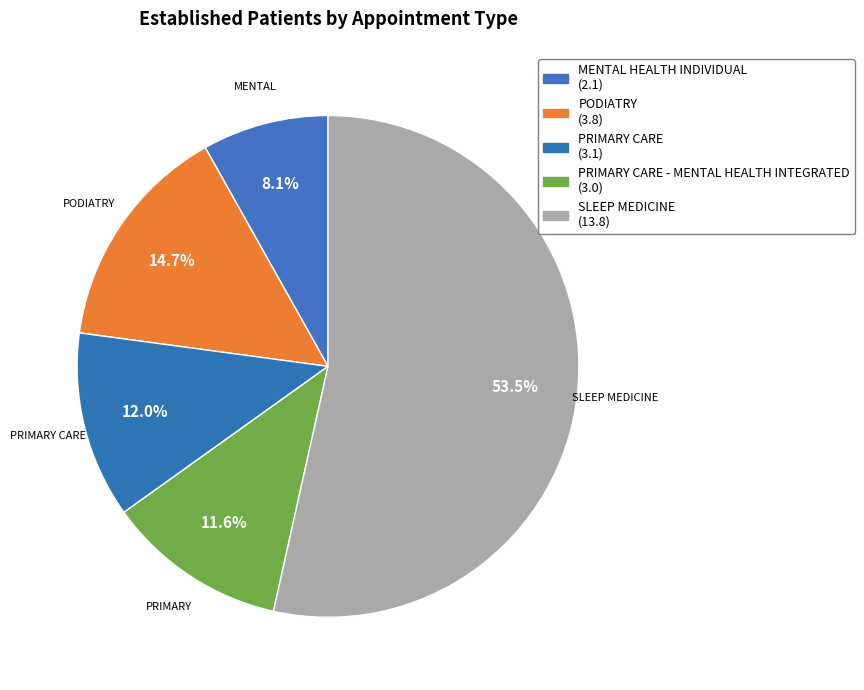

Rank the categories by value from lowest to highest.

MENTAL HEALTH INDIVIDUAL, PRIMARY CARE - MENTAL HEALTH INTEGRATED, PRIMARY CARE, PODIATRY, SLEEP MEDICINE